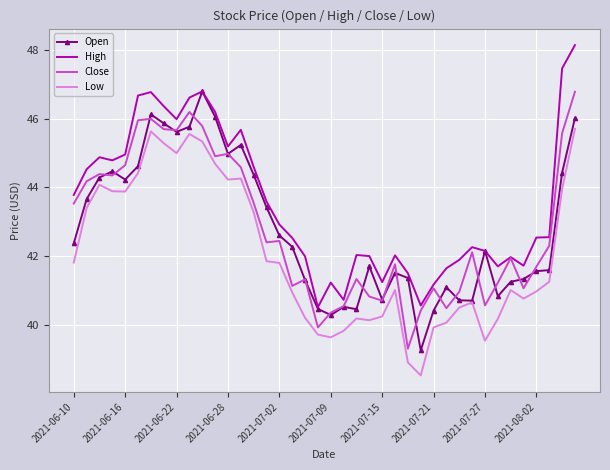

What is the smallest value displayed?

38.5